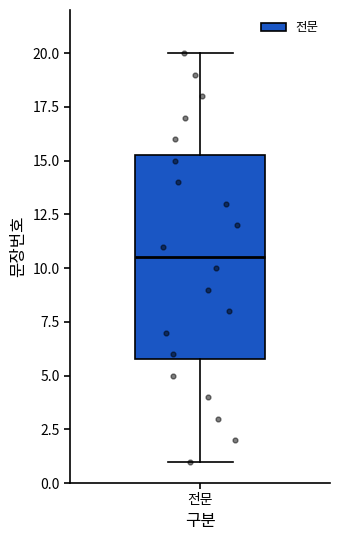

Transcribe this box plot: give where the median line is, the range the box spans, and where the two whiskers end, as read against the y-axis. The values are not printed on the chart, so give them approximately, as read against the axis.

median 10.5, box 6.0 to 15.5, whiskers 1.0 to 20.0